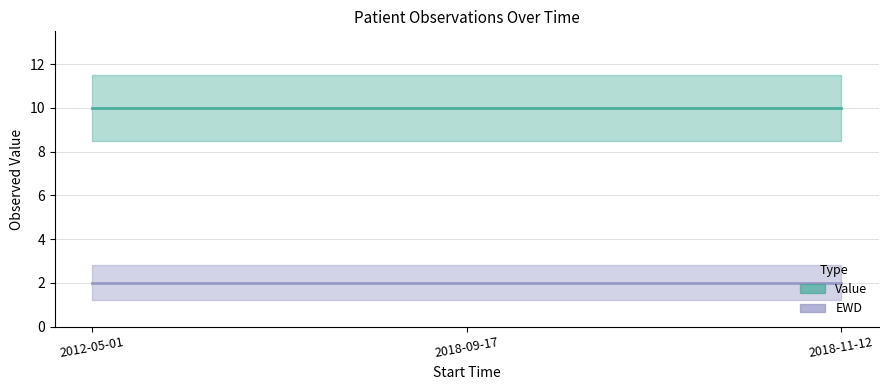

Reading left to right, extract all data points from this chart.

Value: 10	10	10
EWD: 2	2	2